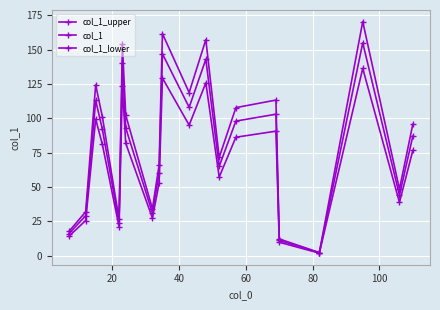

What is the maximum value for col_1_lower?

136.4